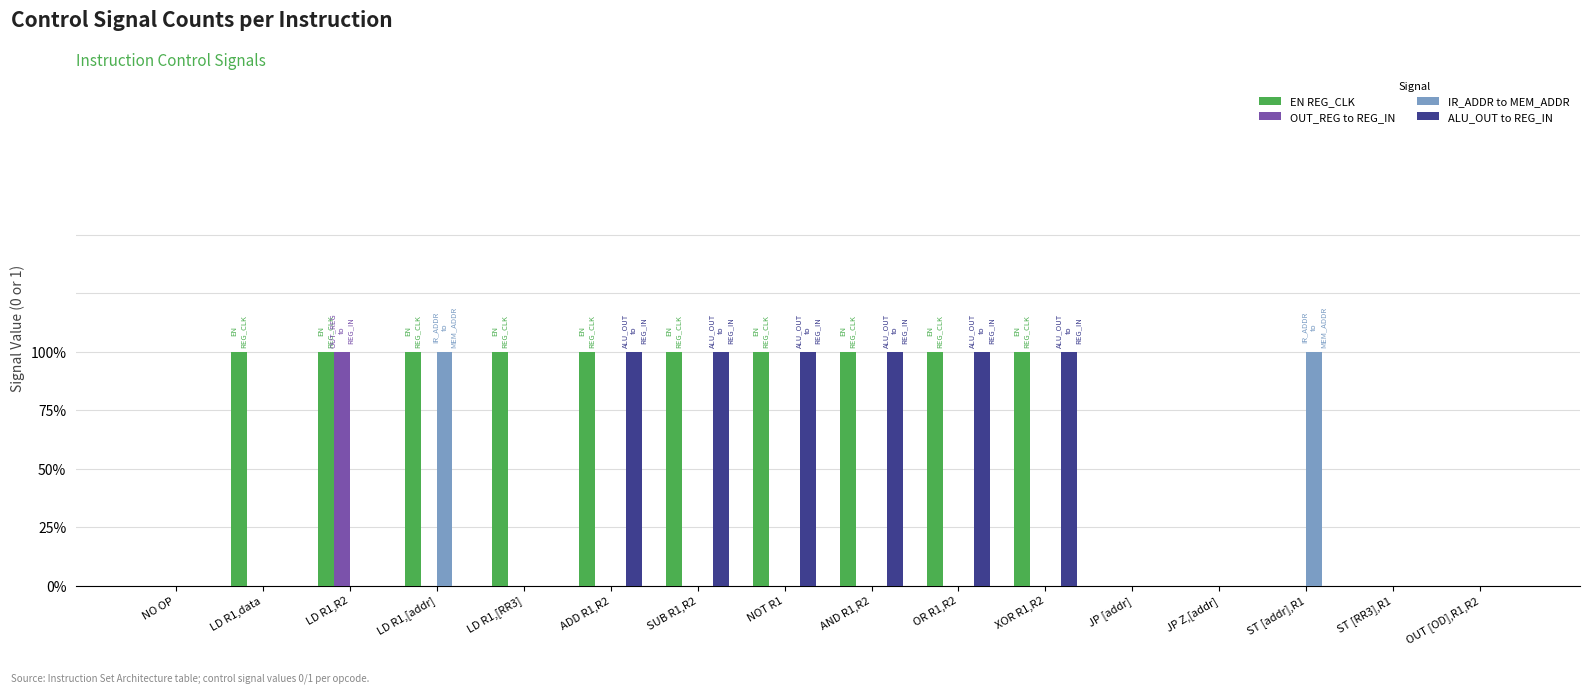

Rank the categories by IR_ADDR to MEM_ADDR value from lowest to highest.

NO OP, LD R1,data, LD R1,R2, LD R1,[RR3], ADD R1,R2, SUB R1,R2, NOT R1, AND R1,R2, OR R1,R2, XOR R1,R2, JP [addr], JP Z,[addr], ST [RR3],R1, OUT [OD],R1,R2, LD R1,[addr], ST [addr],R1